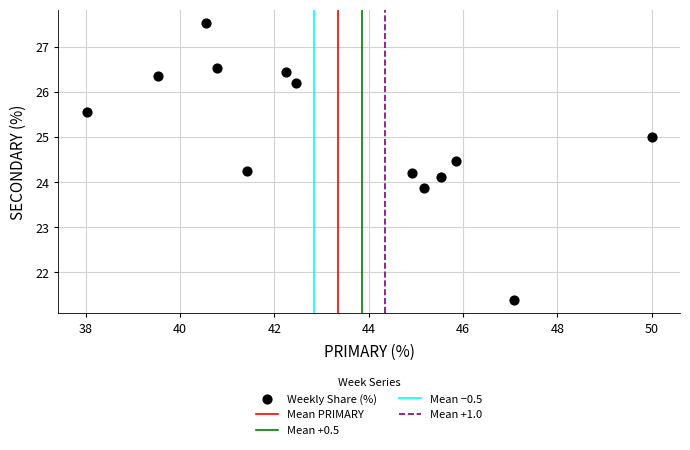

What is the range of X values (max minus min)?

12.0